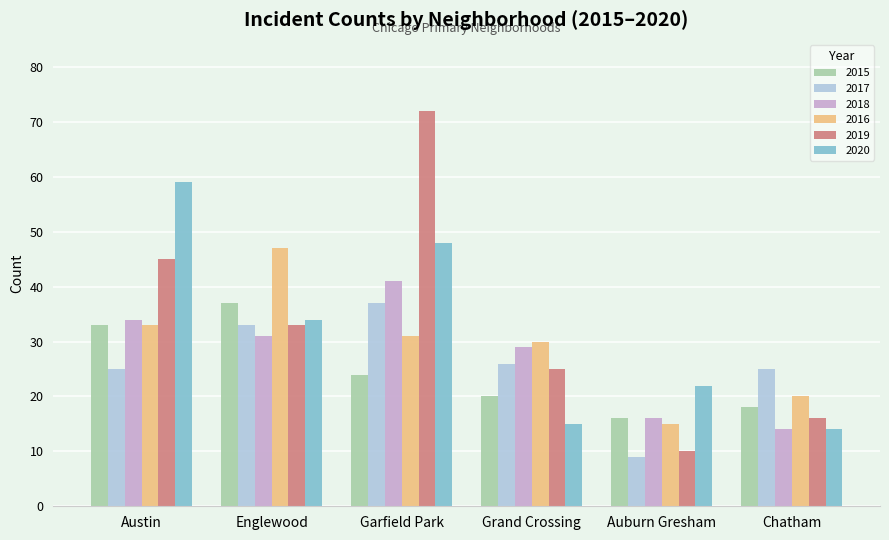

Rank the categories by 2019 value from highest to lowest.

Garfield Park, Austin, Englewood, Grand Crossing, Chatham, Auburn Gresham